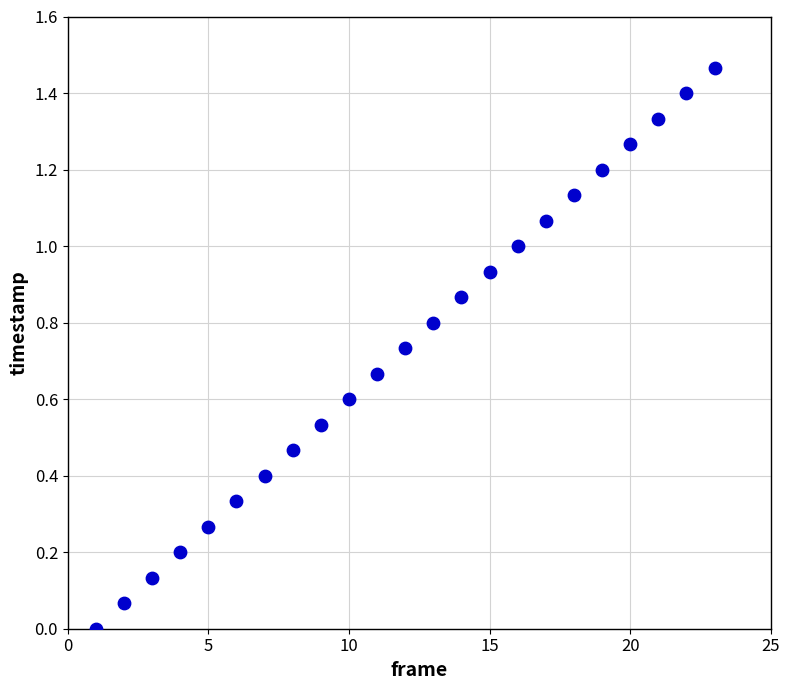

What is the range of X values (max minus min)?

22.0